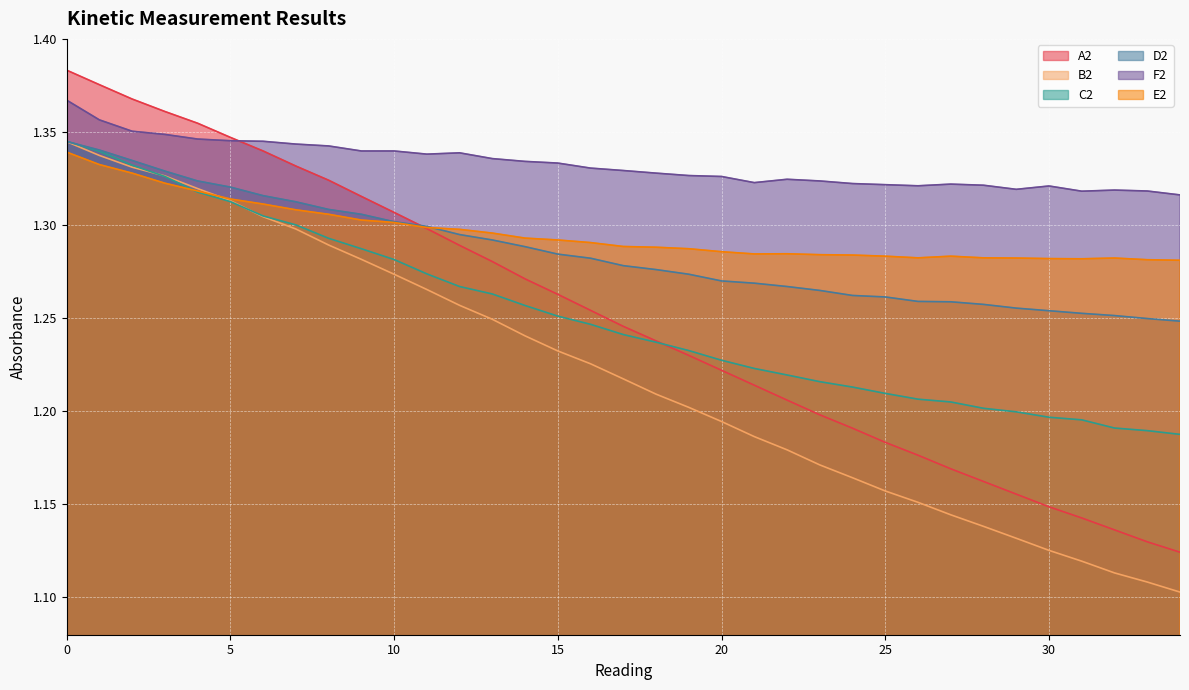

Rank the series by their maximum value, from highest to lowest.

A2, F2, C2, D2, B2, E2